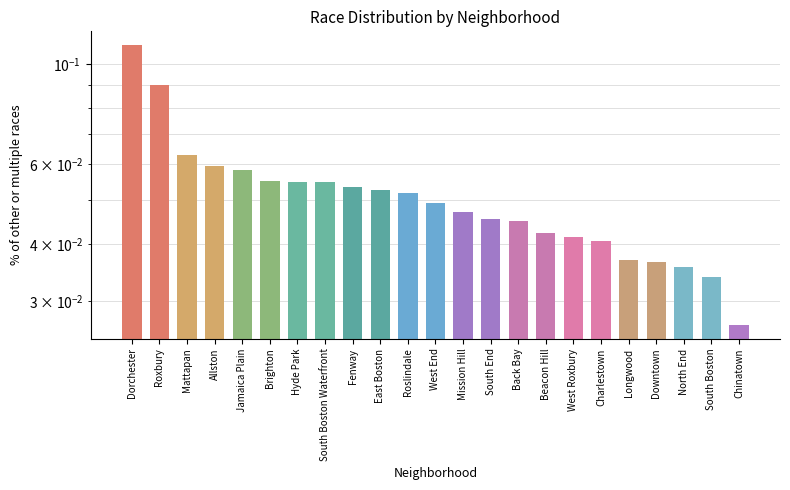

Which label corresponds to the smallest value in the chart?

Chinatown